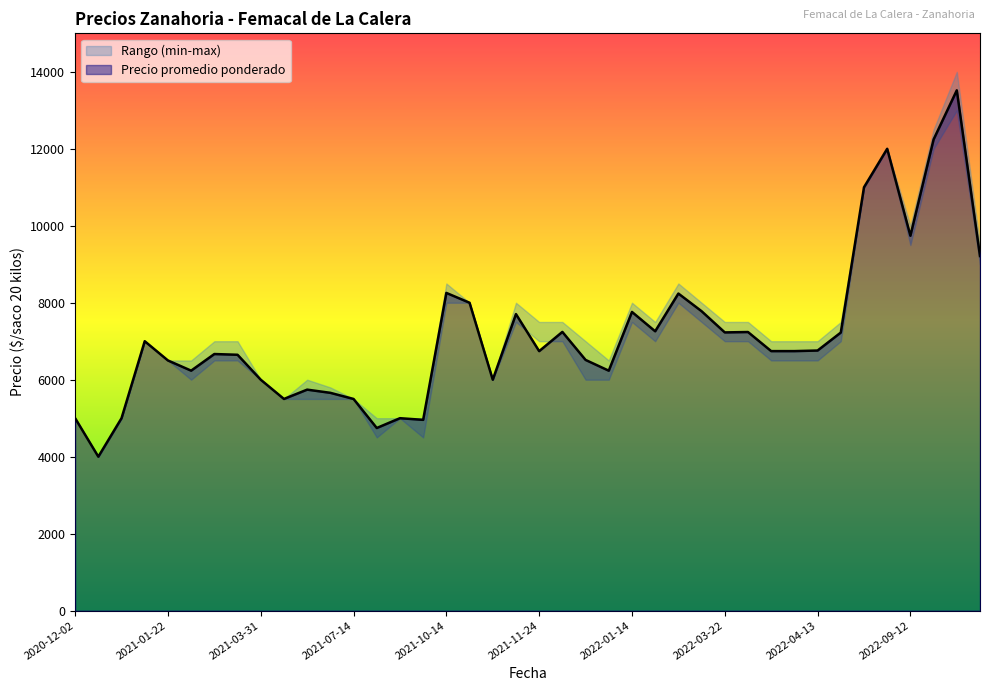

True or false: Precio maximo and Precio promedio ponderado cross at least once.

False